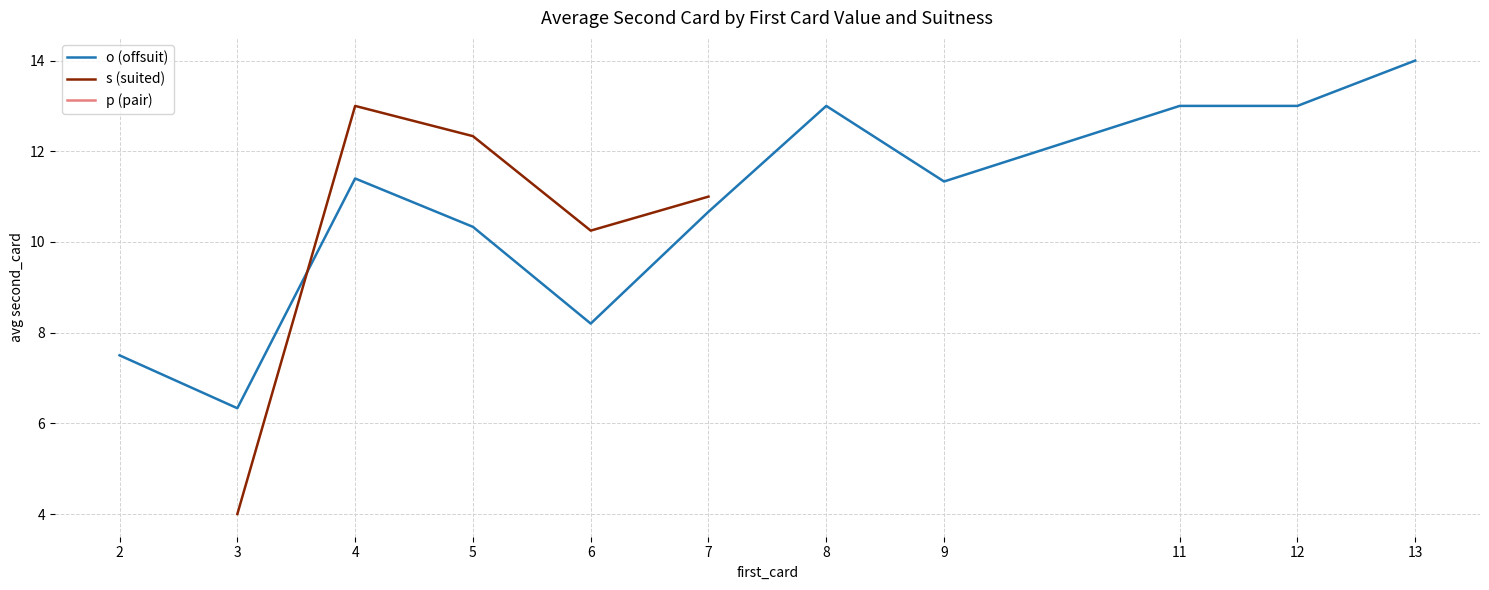

In o (offsuit), how many points are higher than both neighbors (excluding endpoints)?

2